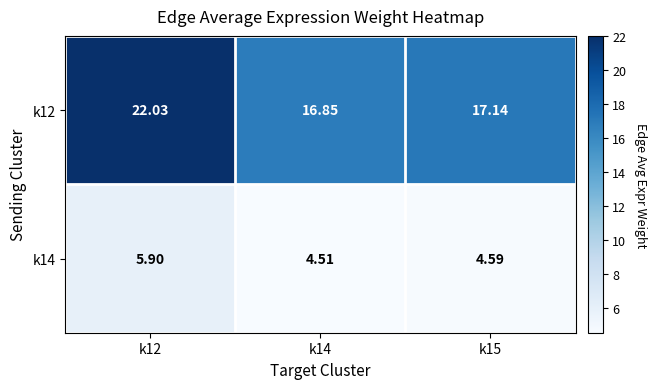

What is the spread (max minus min) of values at k12?

16.1